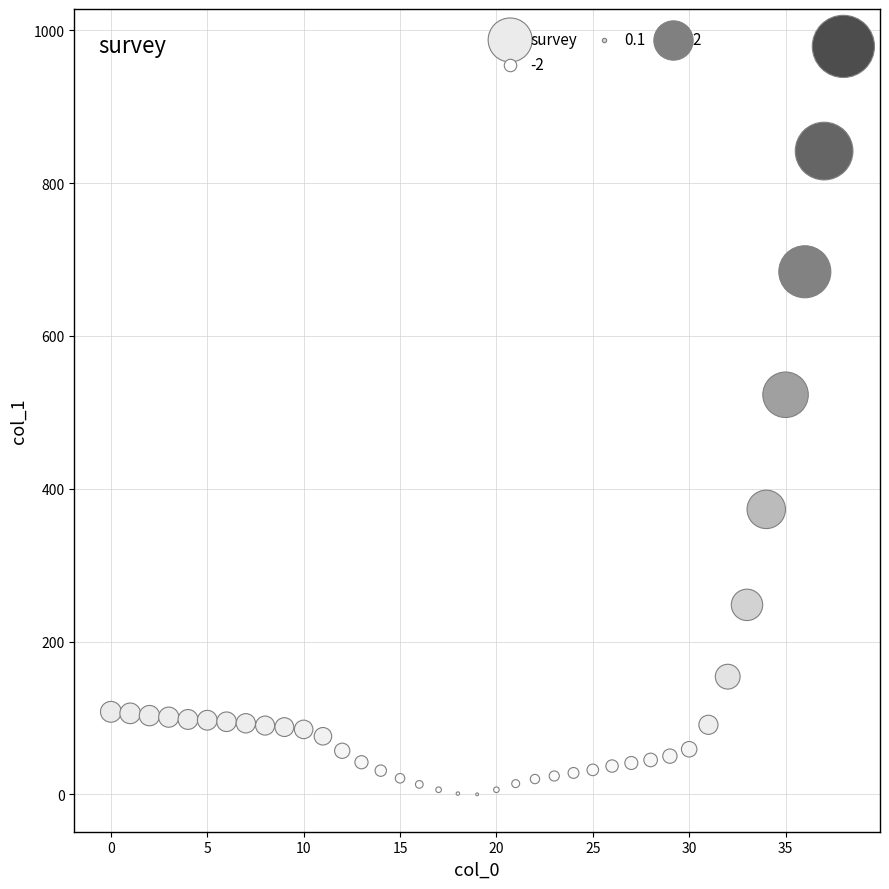

What Y value in the scatter plot is closest to 489?

523